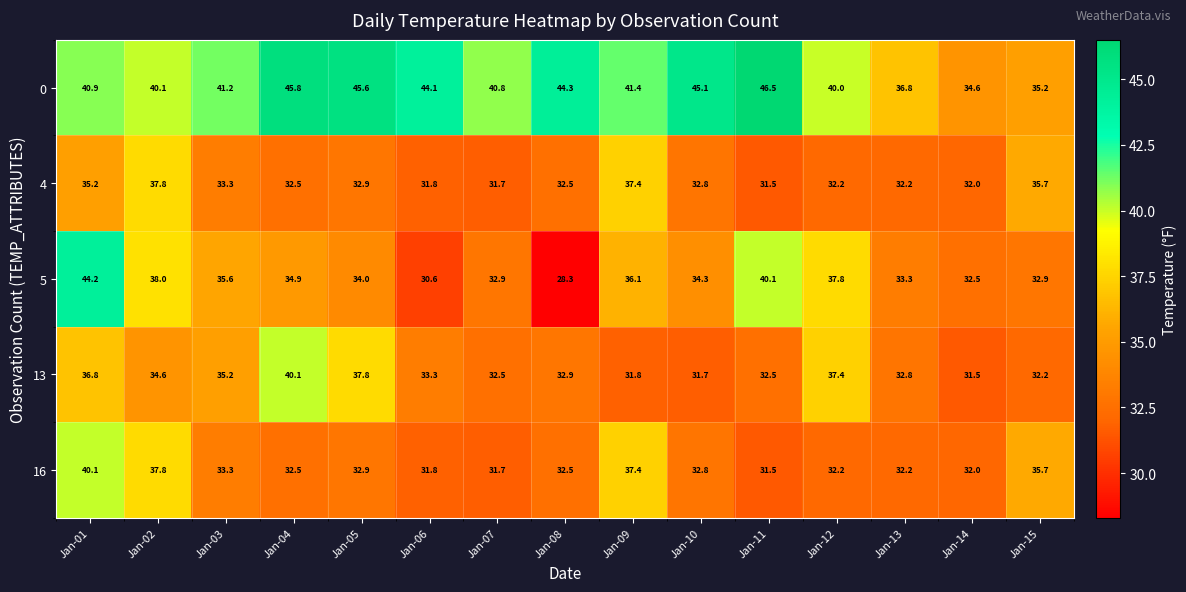

The 4 series shows 32.8 at Jan-10. True or false?

True